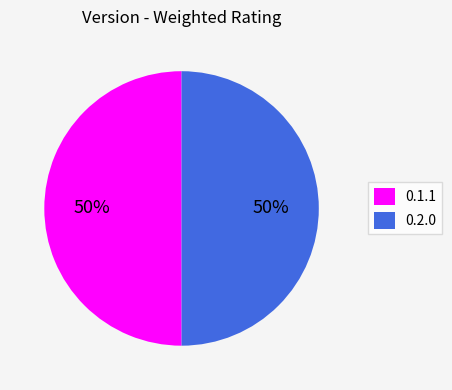

To the nearest percent, what is the average slice percentage?

50%